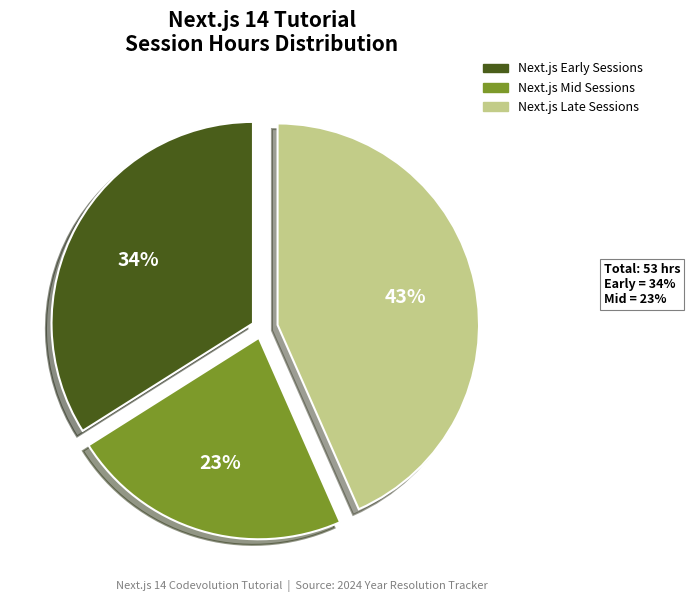

To the nearest percent, what is the average slice percentage?

33%